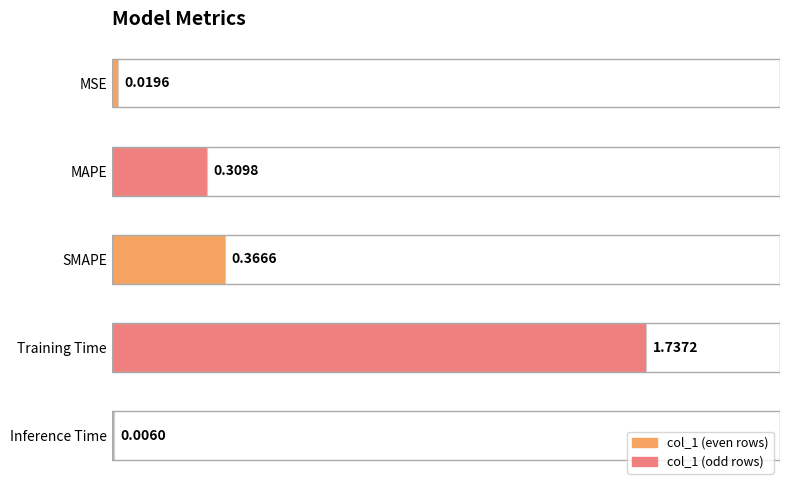

What is the change in value from MAPE to Training Time?

+1.4